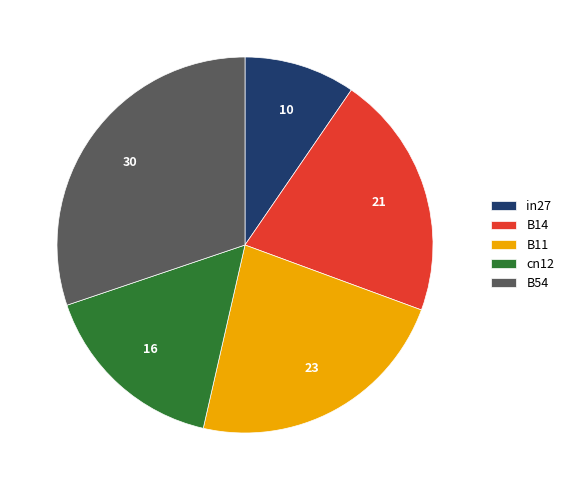

Is there a majority slice in this chart?

No